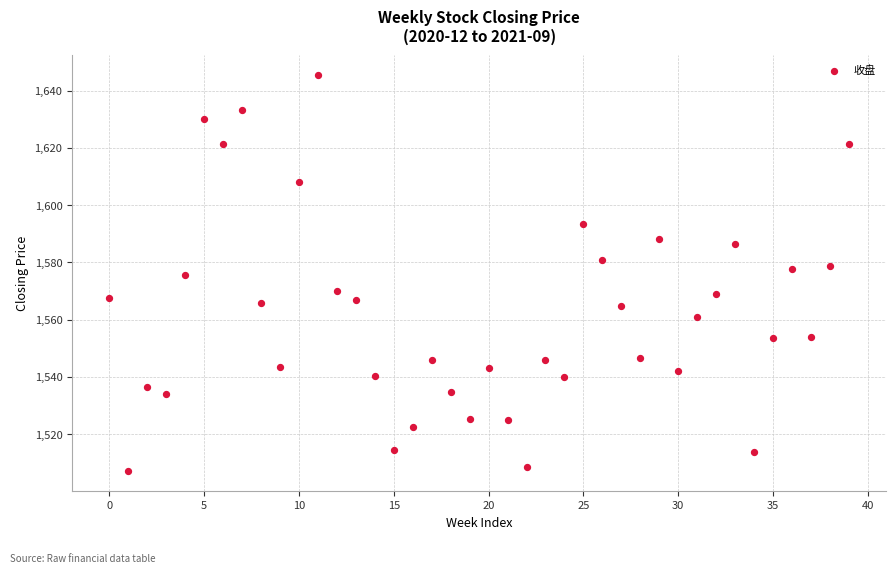

What is the range of Y values (max minus min)?

138.6